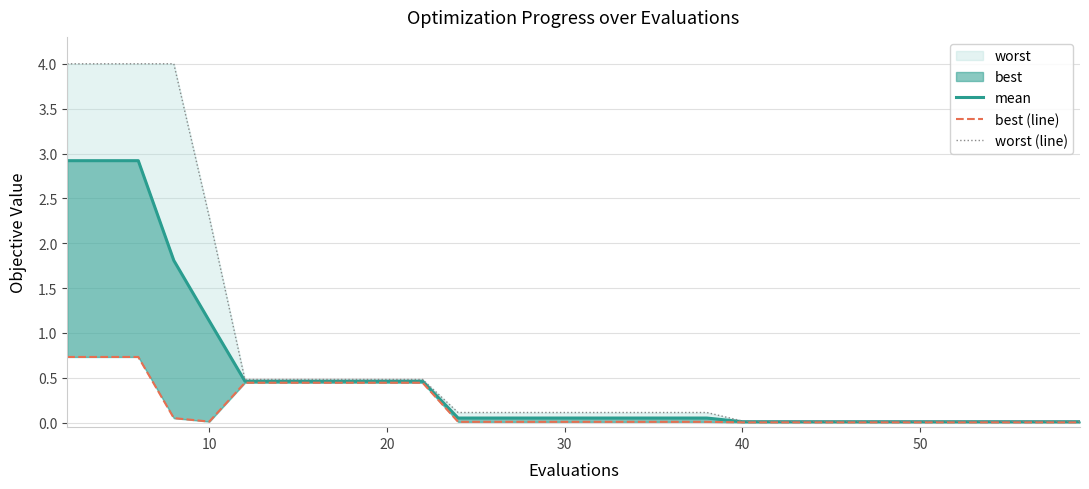

The mean series shows 1.1 at 40. True or false?

True